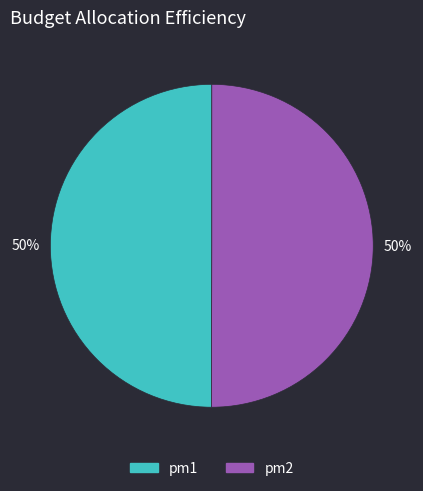

Do pm1 and pm2 together represent more than half of the pie?

Yes